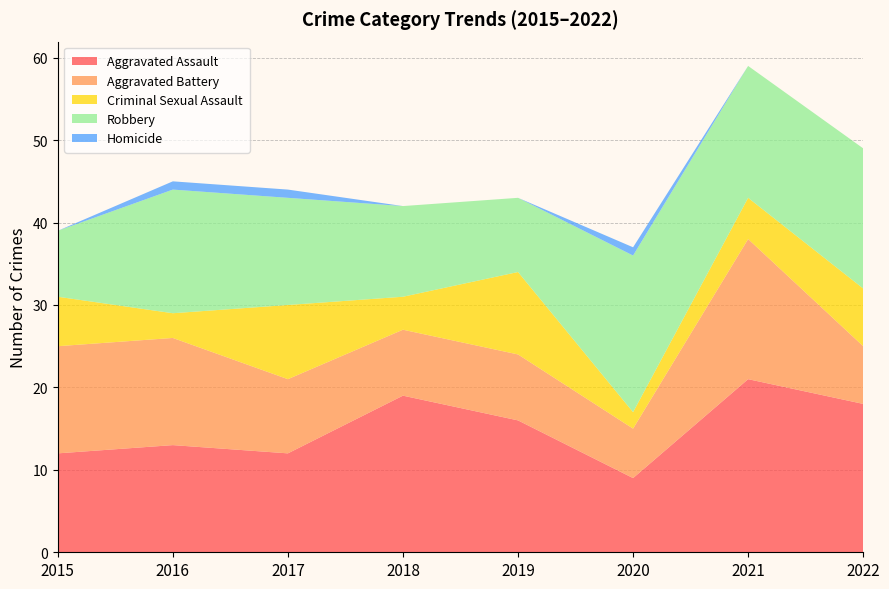

Reading right to left, transcribe all the data shown in this chart.

Aggravated Assault: 18	21	9	16	19	12	13	12
Aggravated Battery: 7	17	6	8	8	9	13	13
Criminal Sexual Assault: 7	5	2	10	4	9	3	6
Robbery: 17	16	19	9	11	13	15	8
Homicide: 0	0	1	0	0	1	1	0